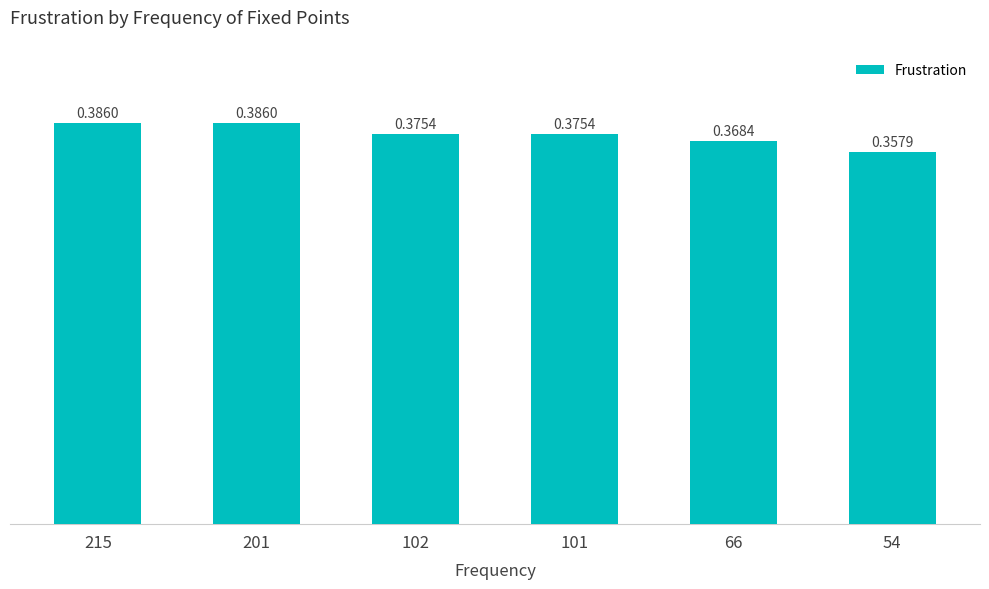

What is the sum of all values?

2.2